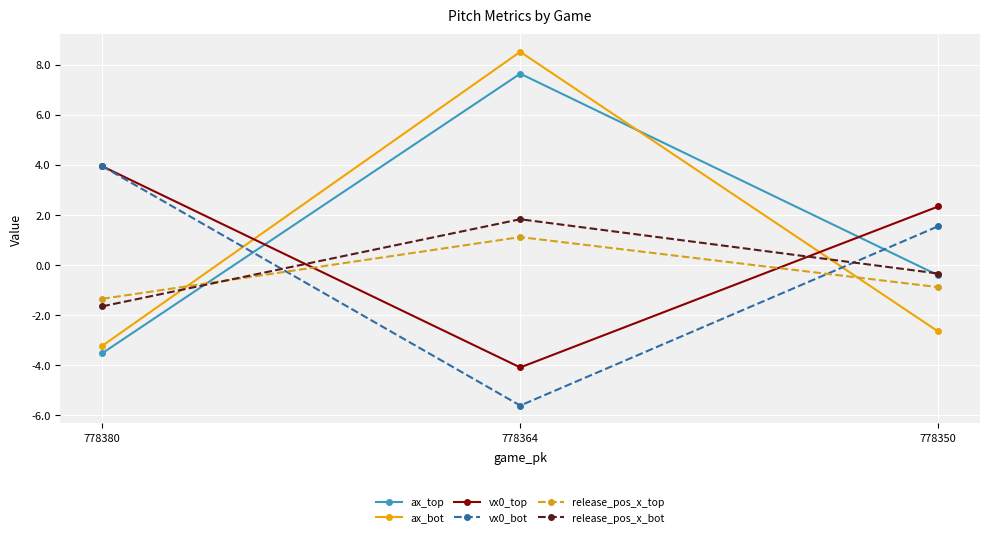

What are all the series names shown in the legend?

ax_top, ax_bot, vx0_top, vx0_bot, release_pos_x_top, release_pos_x_bot